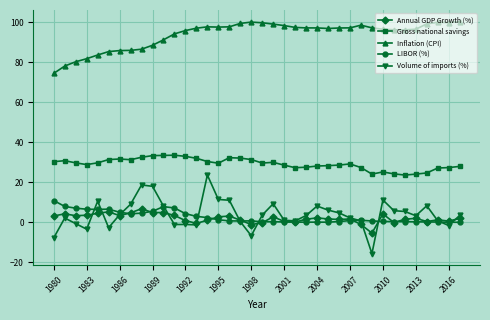

True or false: Gross national savings and Inflation (CPI) cross at least once.

False